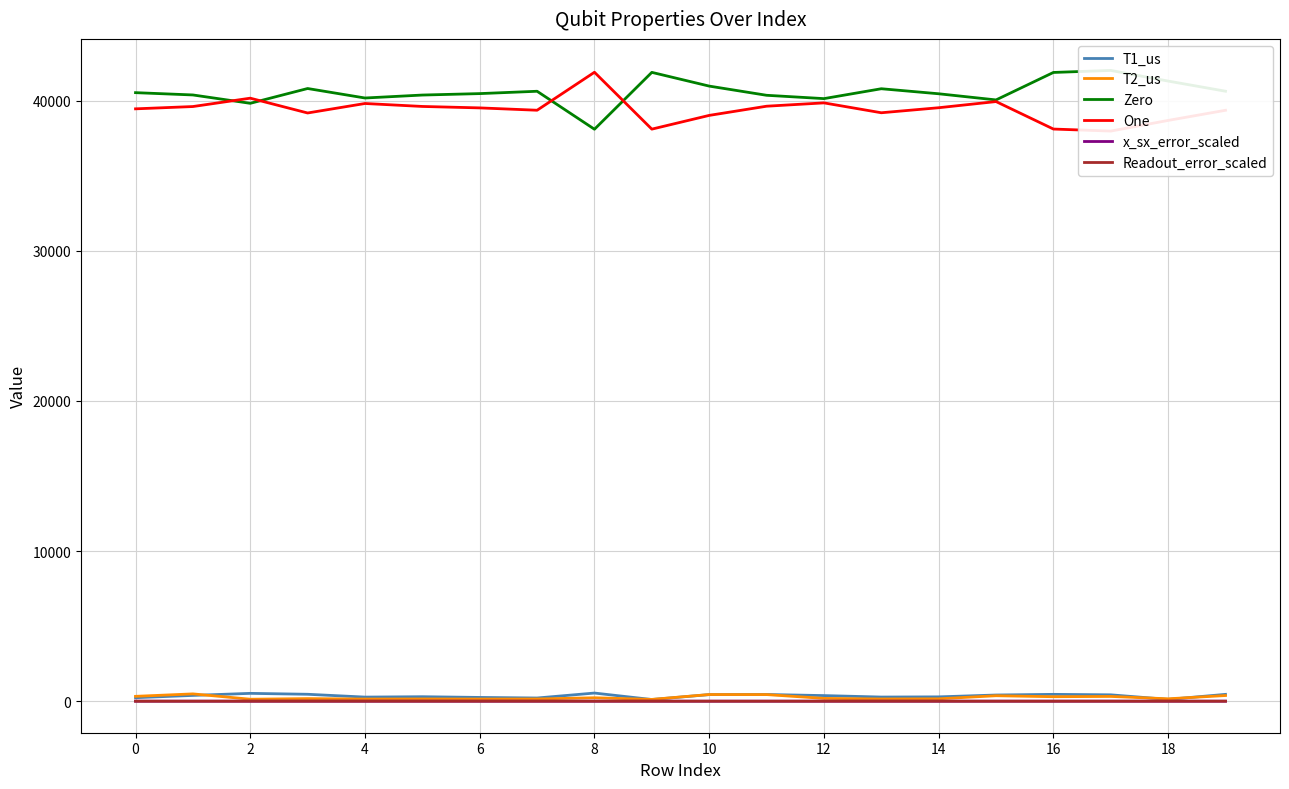

True or false: One has a value of 23579.9 at 14.

False